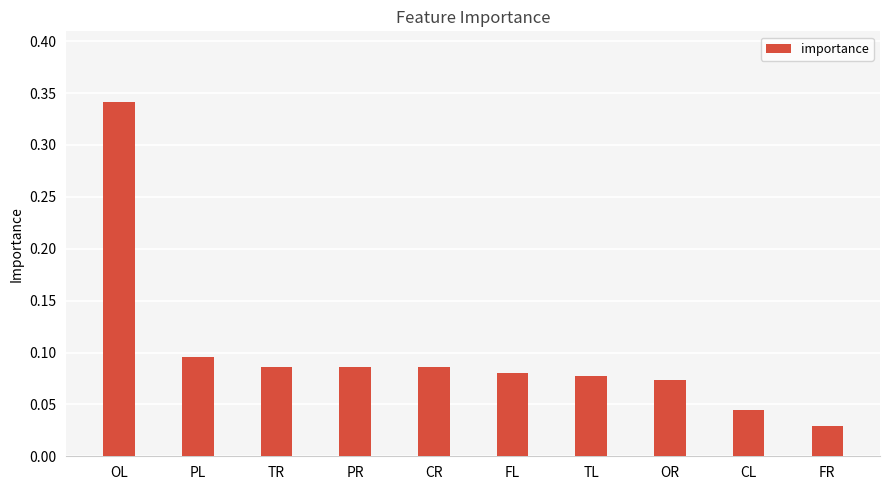

Which has a higher value, PL or PR?

PL